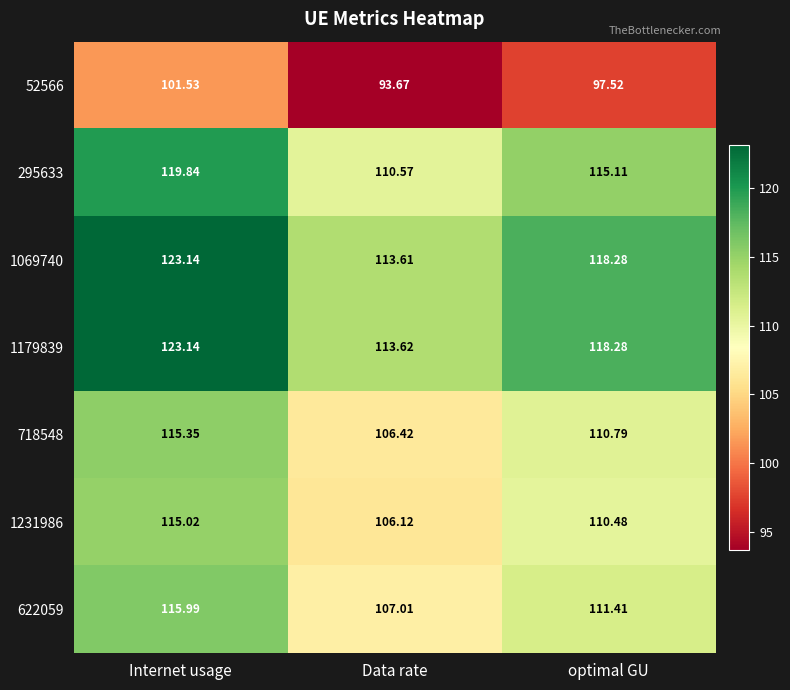

At which label does 295633 reach its minimum?

Data rate